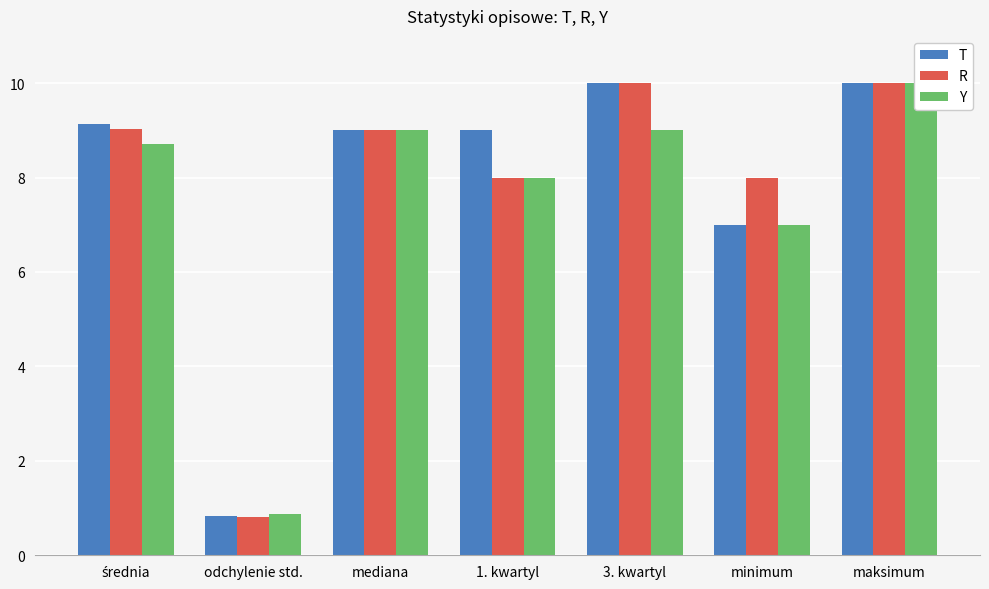

What is the label of the 7th bar from the left?

maksimum